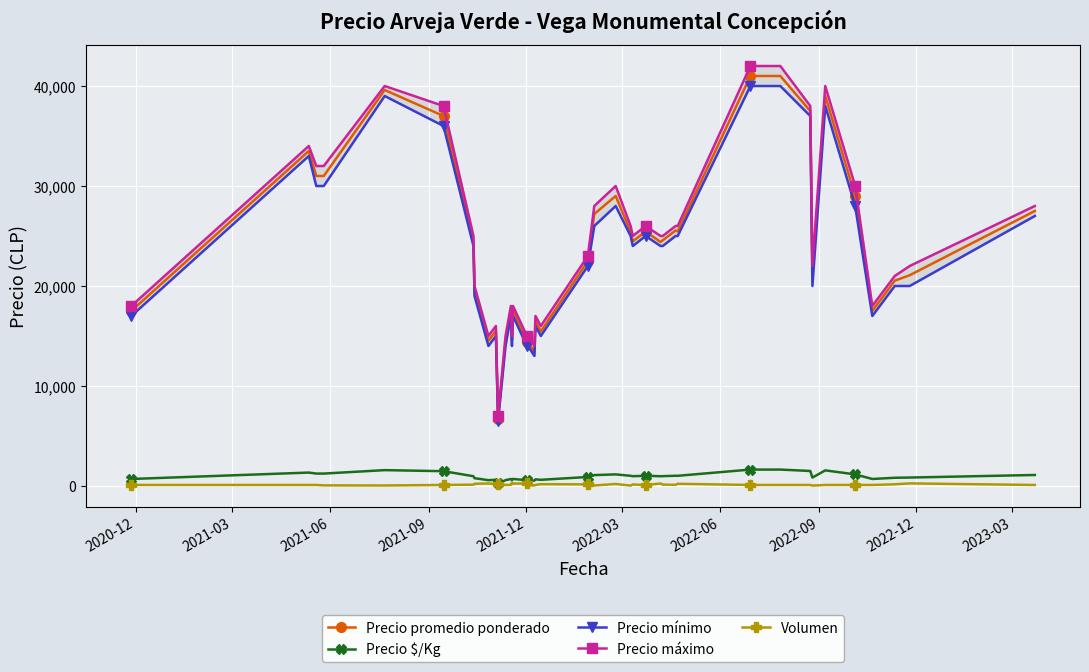

True or false: Precio mínimo and Volumen cross at least once.

False